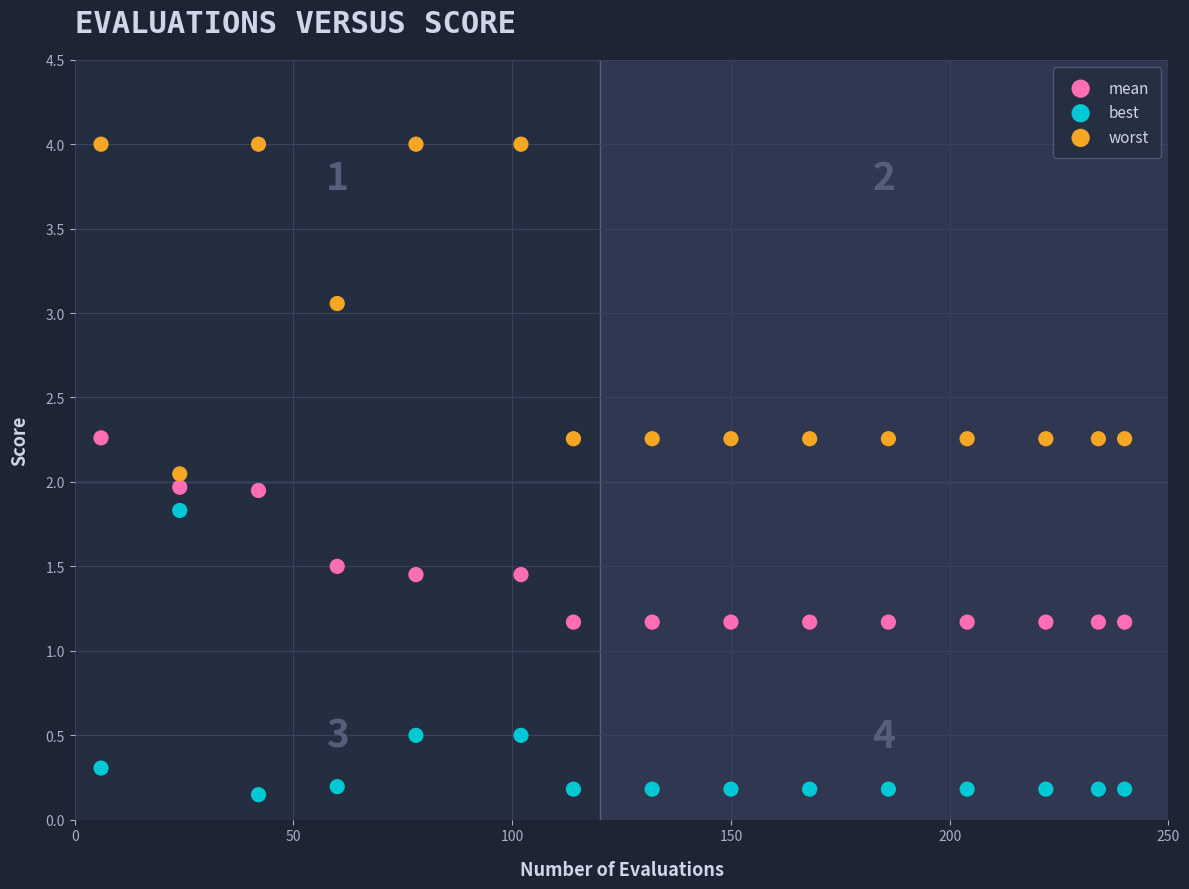

Which series contains the lowest Y value?

best